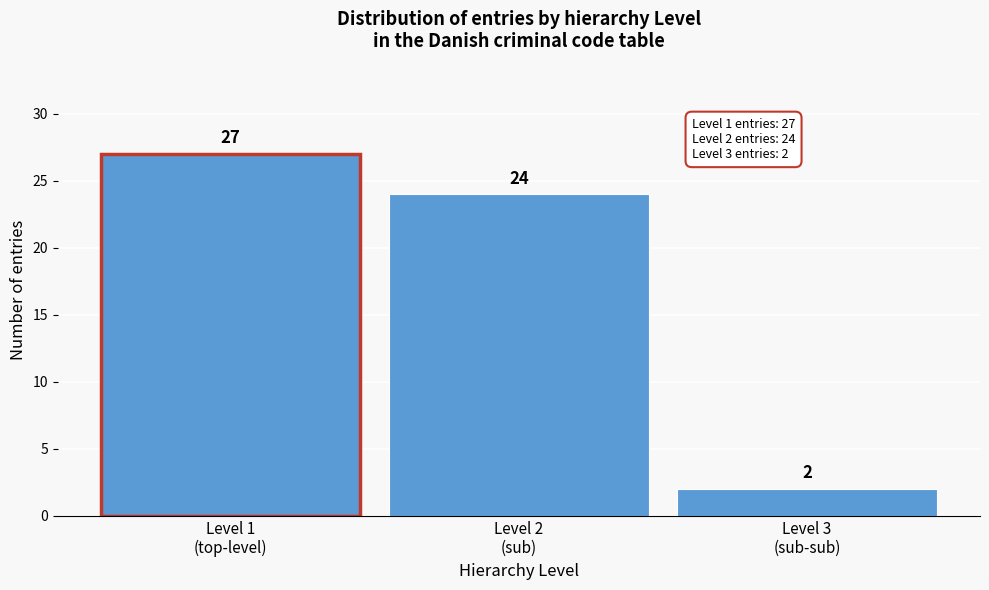

Reading left to right, extract all data points from this chart.

27	24	2